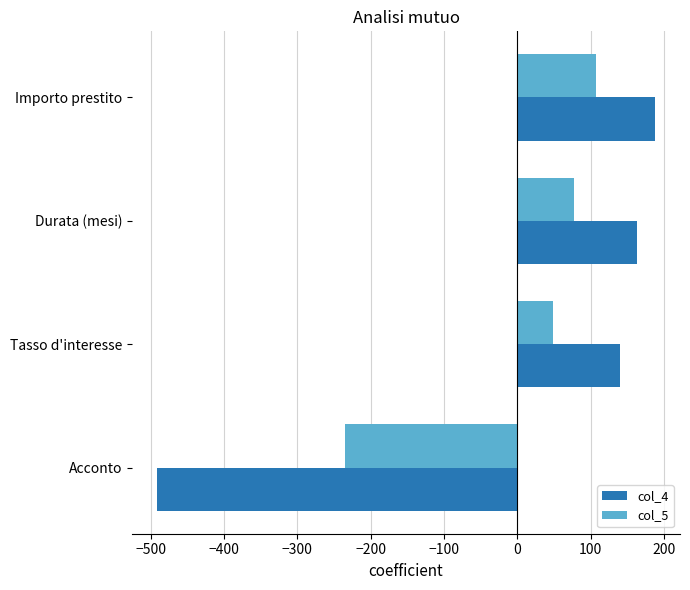

Which series has the widest spread of values?

col_4